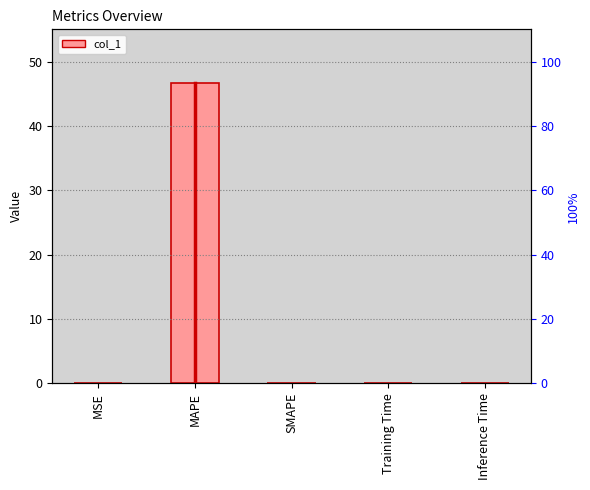

What is the label of the 3rd bar from the left?

SMAPE